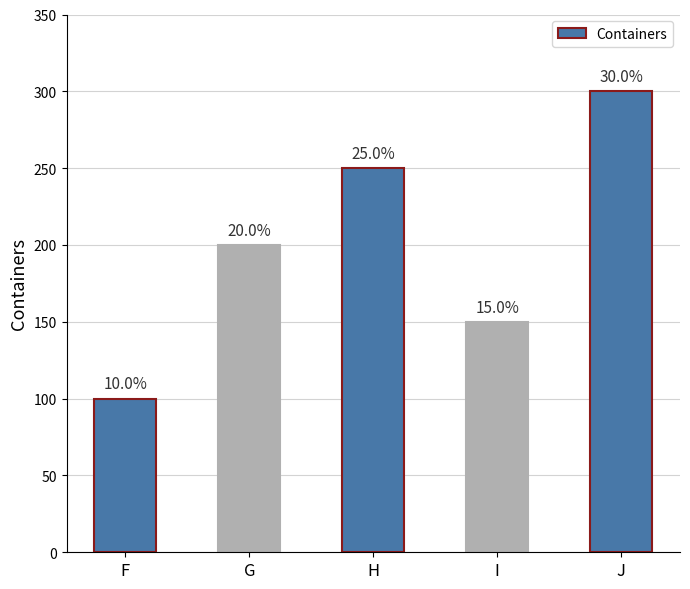

Are the bars grouped side by side (vs. stacked)?

No